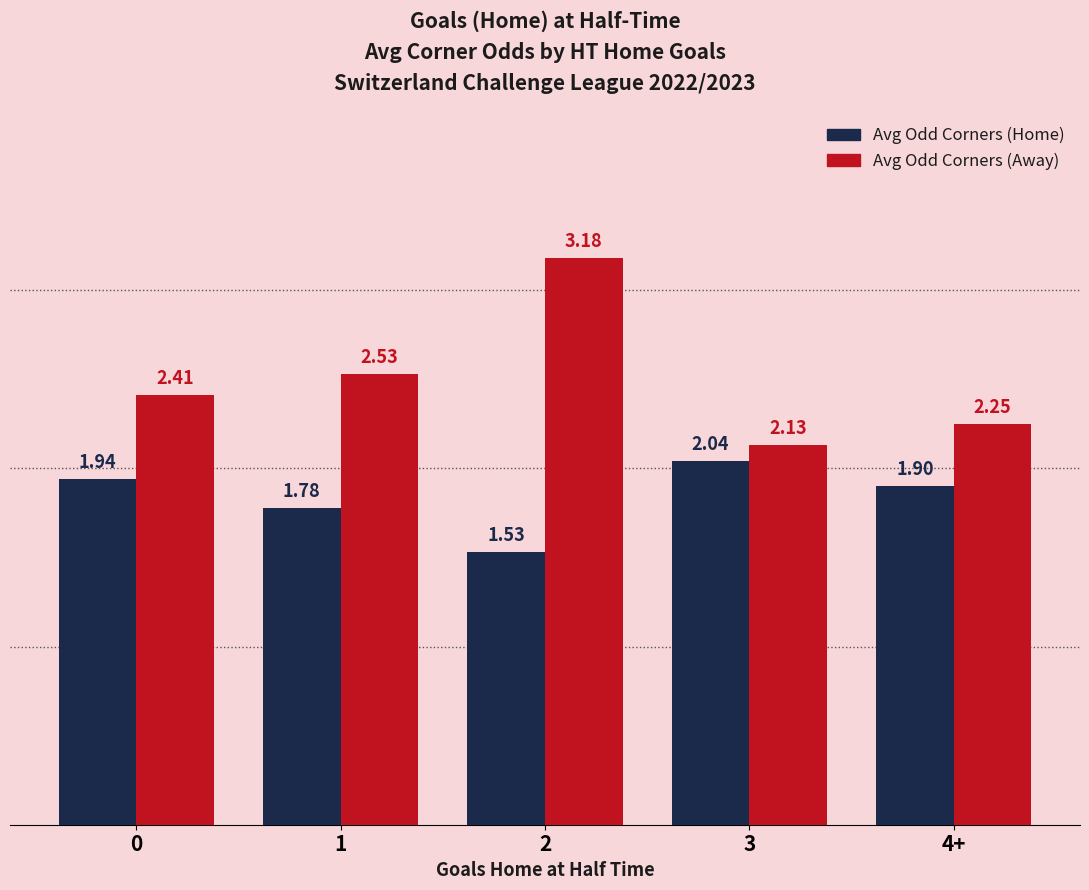

How many bars are there in each group?

2